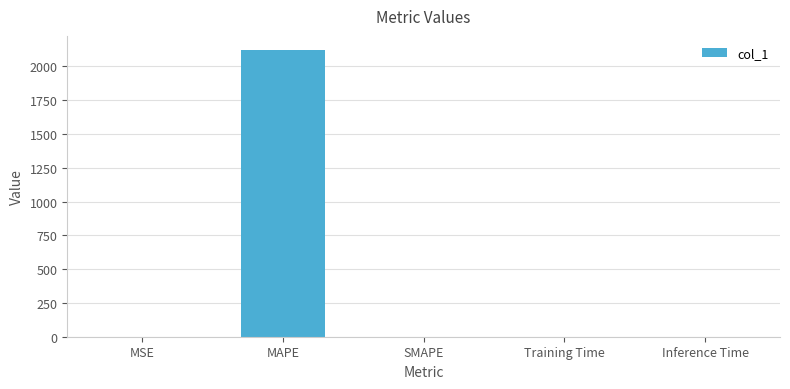

Which label corresponds to the largest value in the chart?

MAPE